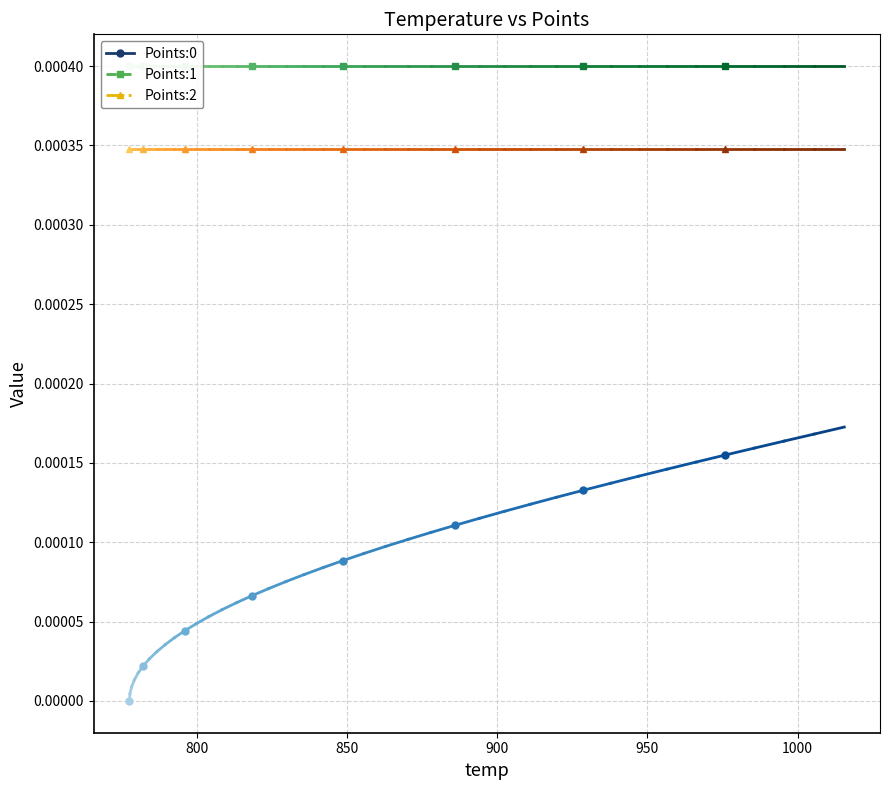

True or false: Points:1 and Points:0 cross at least once.

False